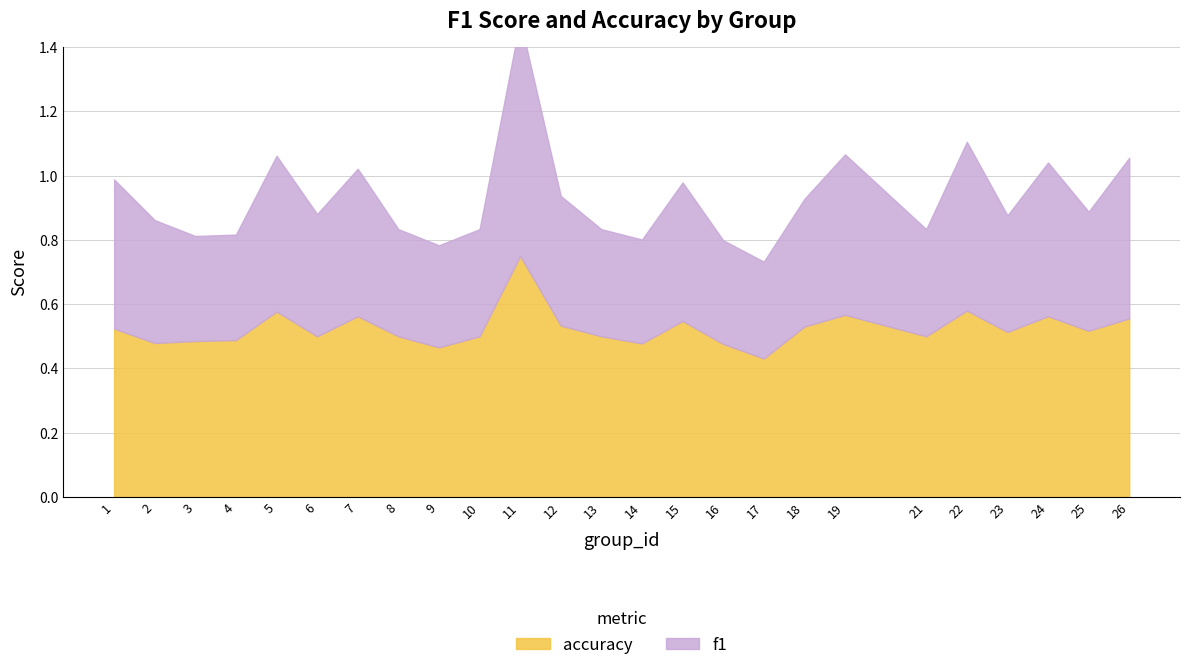

How many interior local valleys does the f1 series have?

8